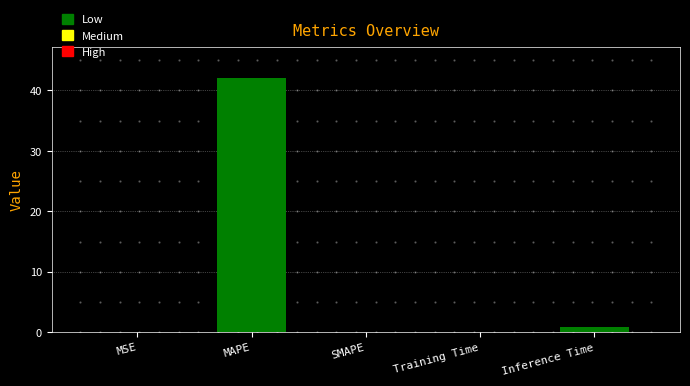

Which has a higher value, MAPE or SMAPE?

MAPE